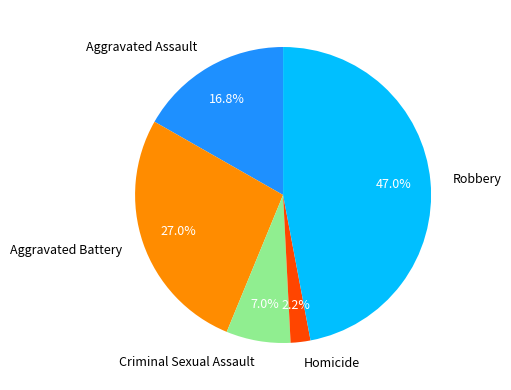

True or false: Homicide accounts for 8% of the total.

False